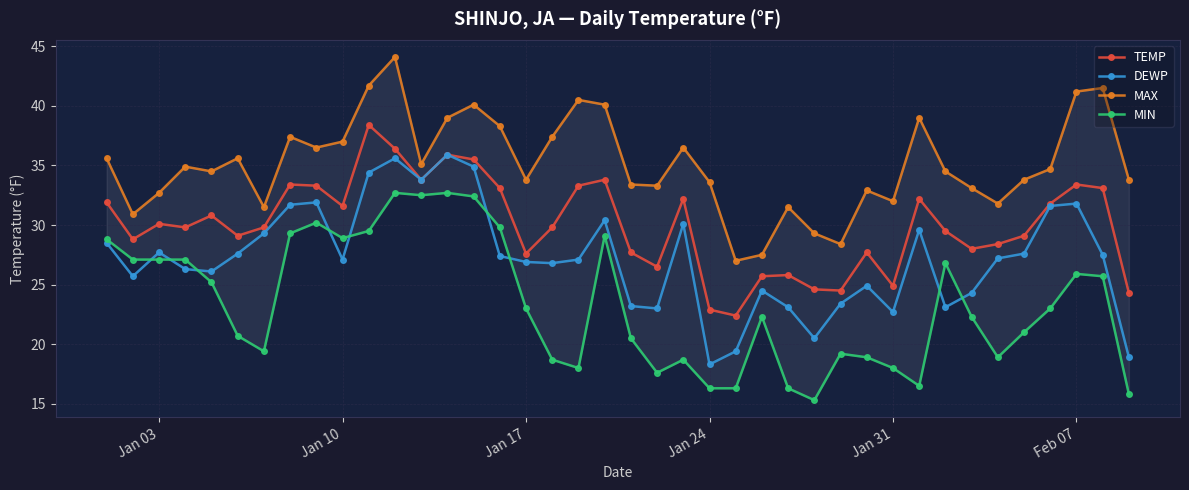

Does the chart have visible grid lines?

Yes